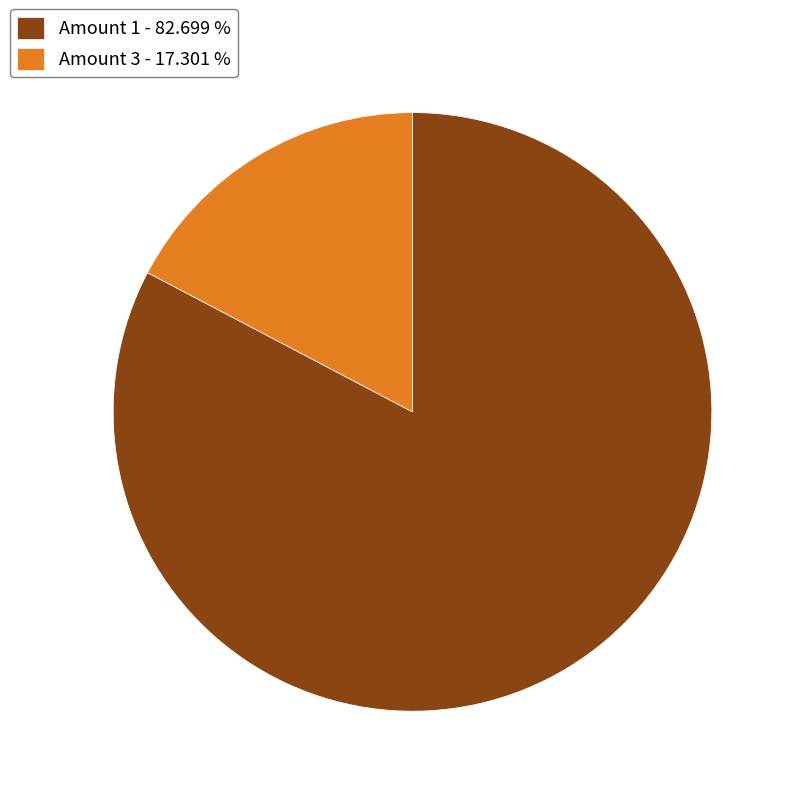

What is the largest slice in the pie chart?

Amount 1 - 82.699 %